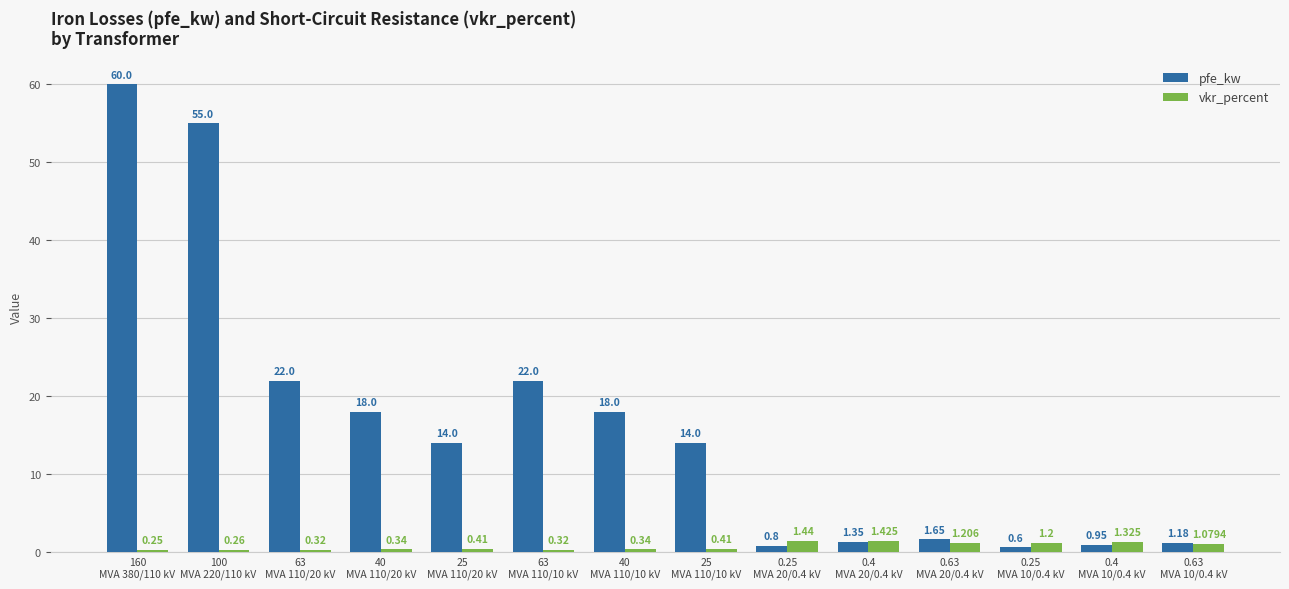

What is the spread (max minus min) of values at 40
MVA 110/20 kV?

17.7